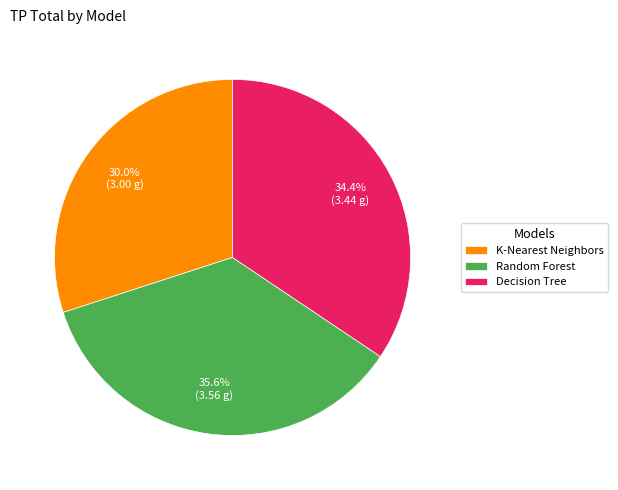

Is there a majority slice in this chart?

No